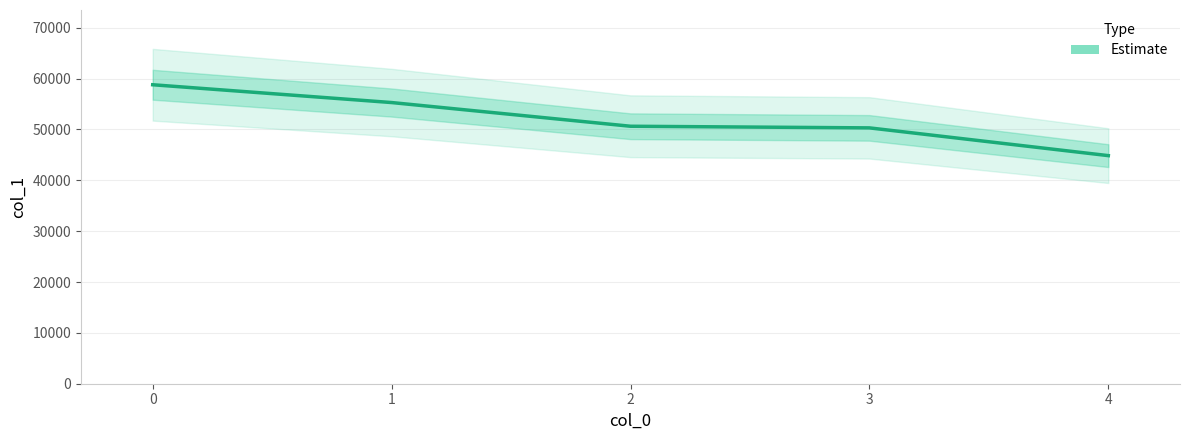

What is the difference between the maximum and second lowest values?

8482